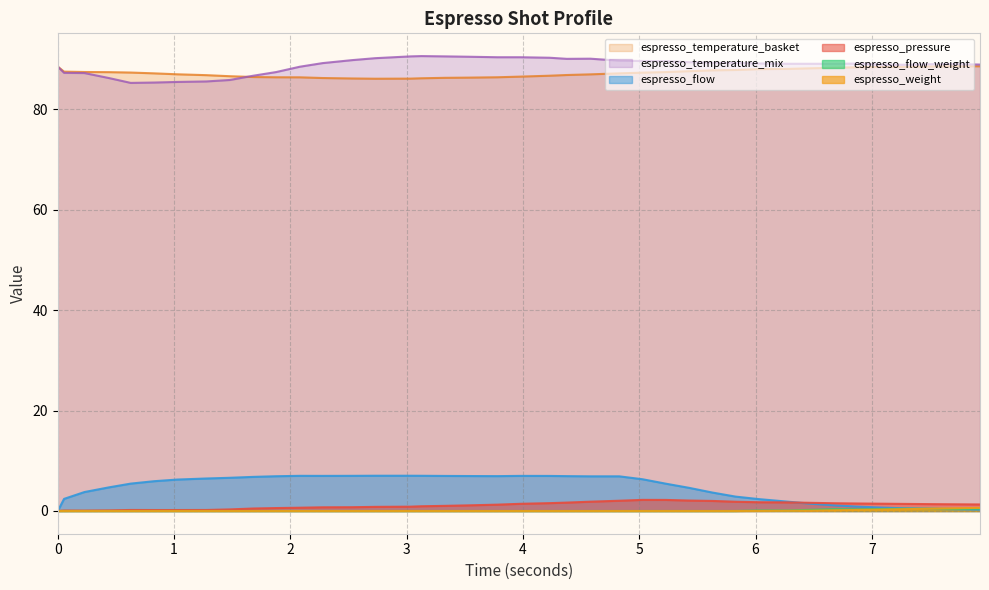

How many interior local valleys does the espresso_flow_weight series have?

3